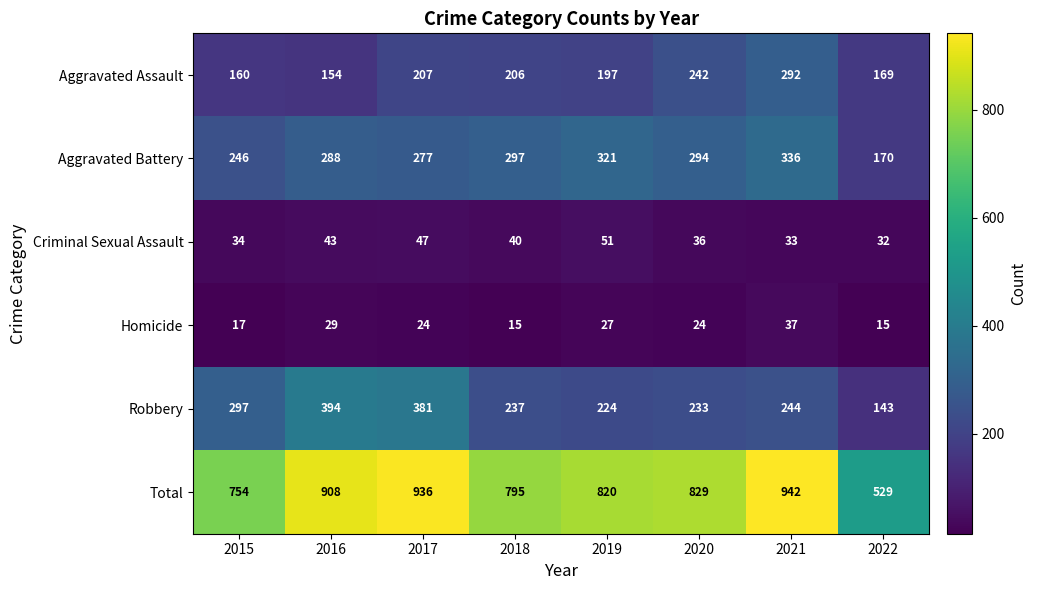

What is the spread (max minus min) of values at 2022?

514